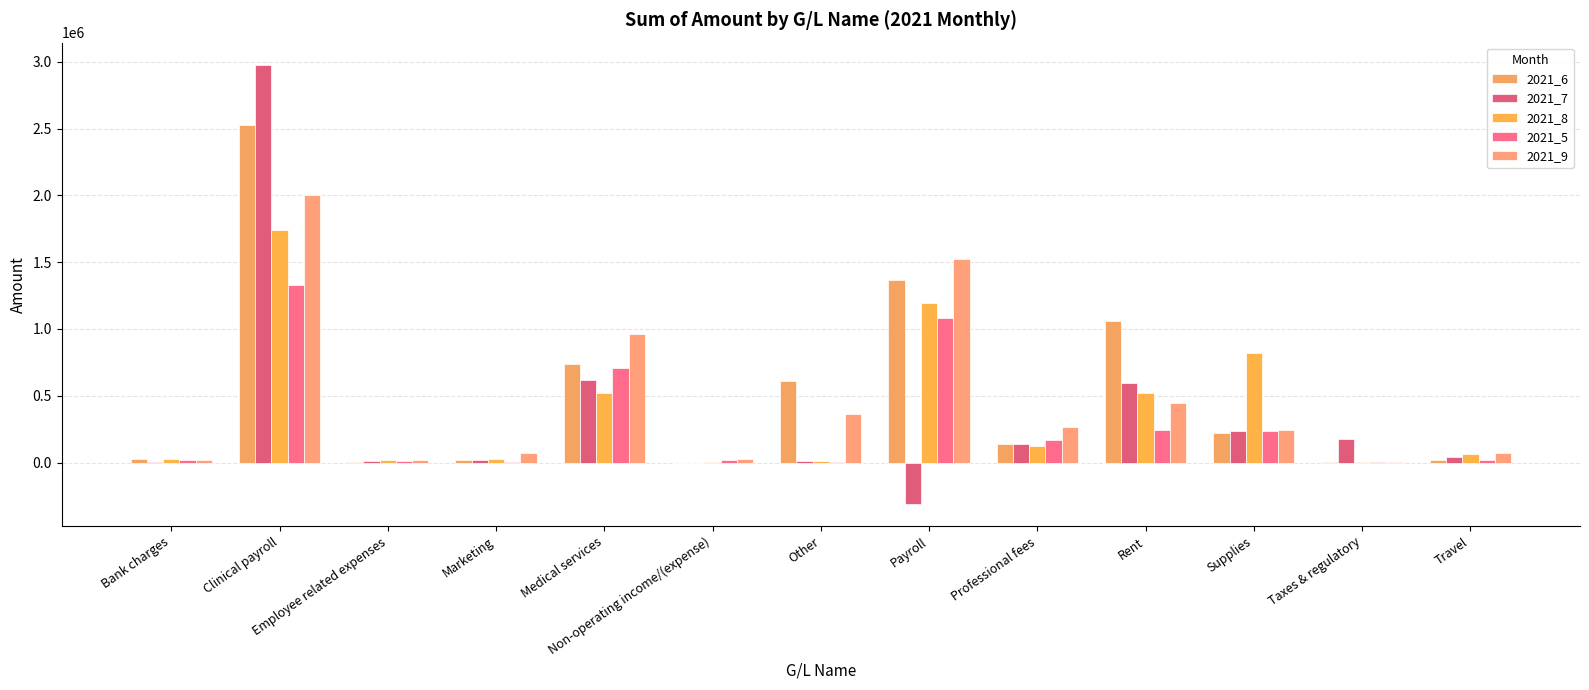

The value of 2021_5 at Travel is 5091.6. True or false?

False